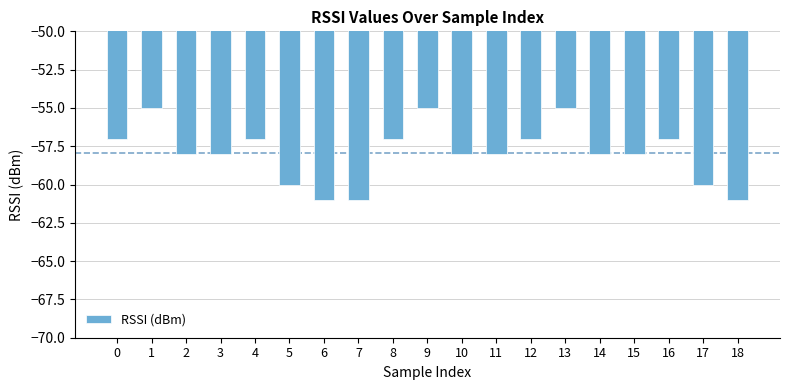

Is it true that the value at 11 is -103?

False